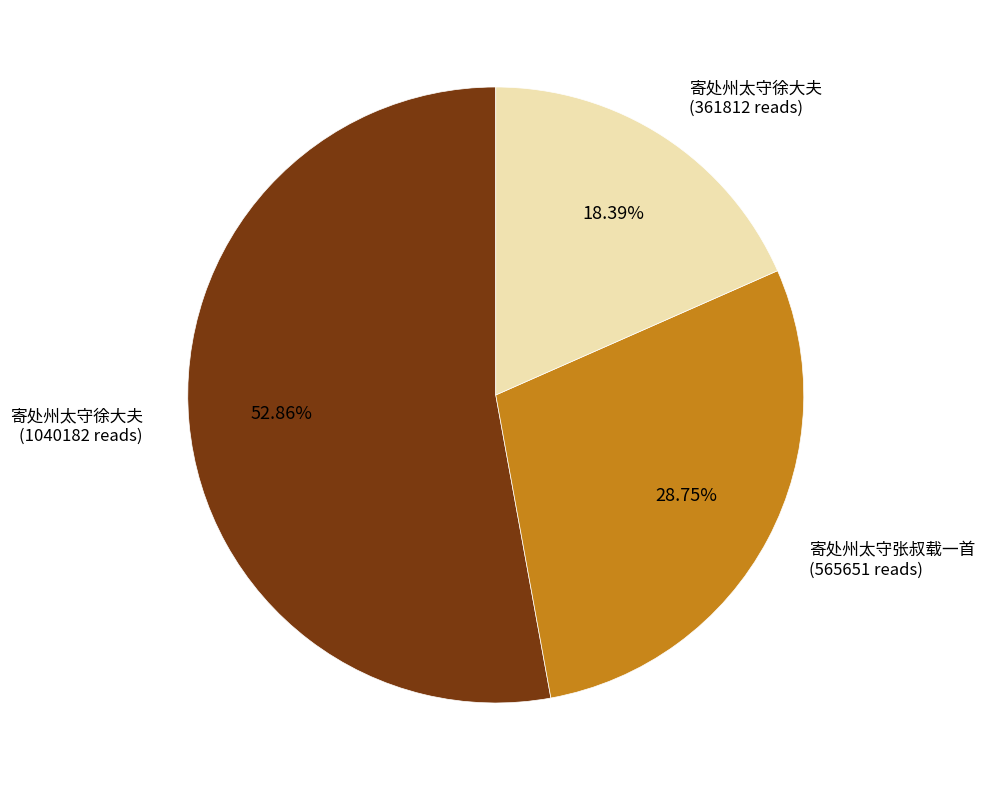

How many segments does this pie chart have?

3